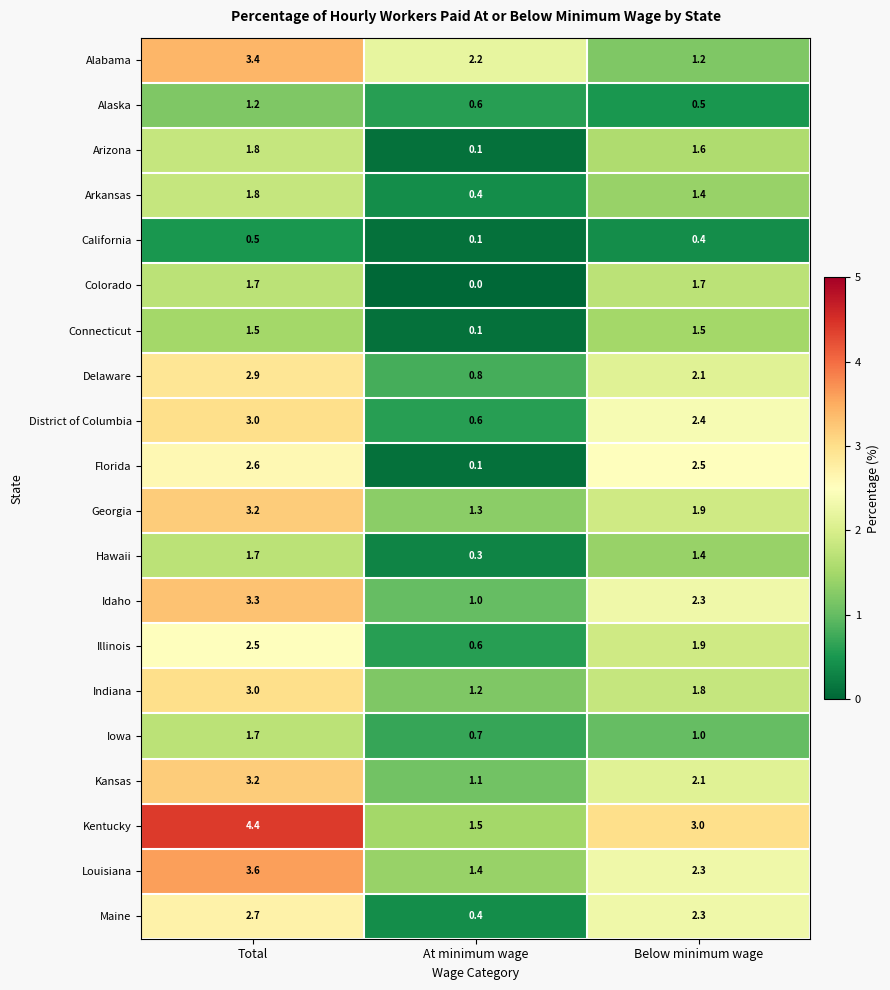

Which category has the lowest value in the Connecticut series?

At minimum wage